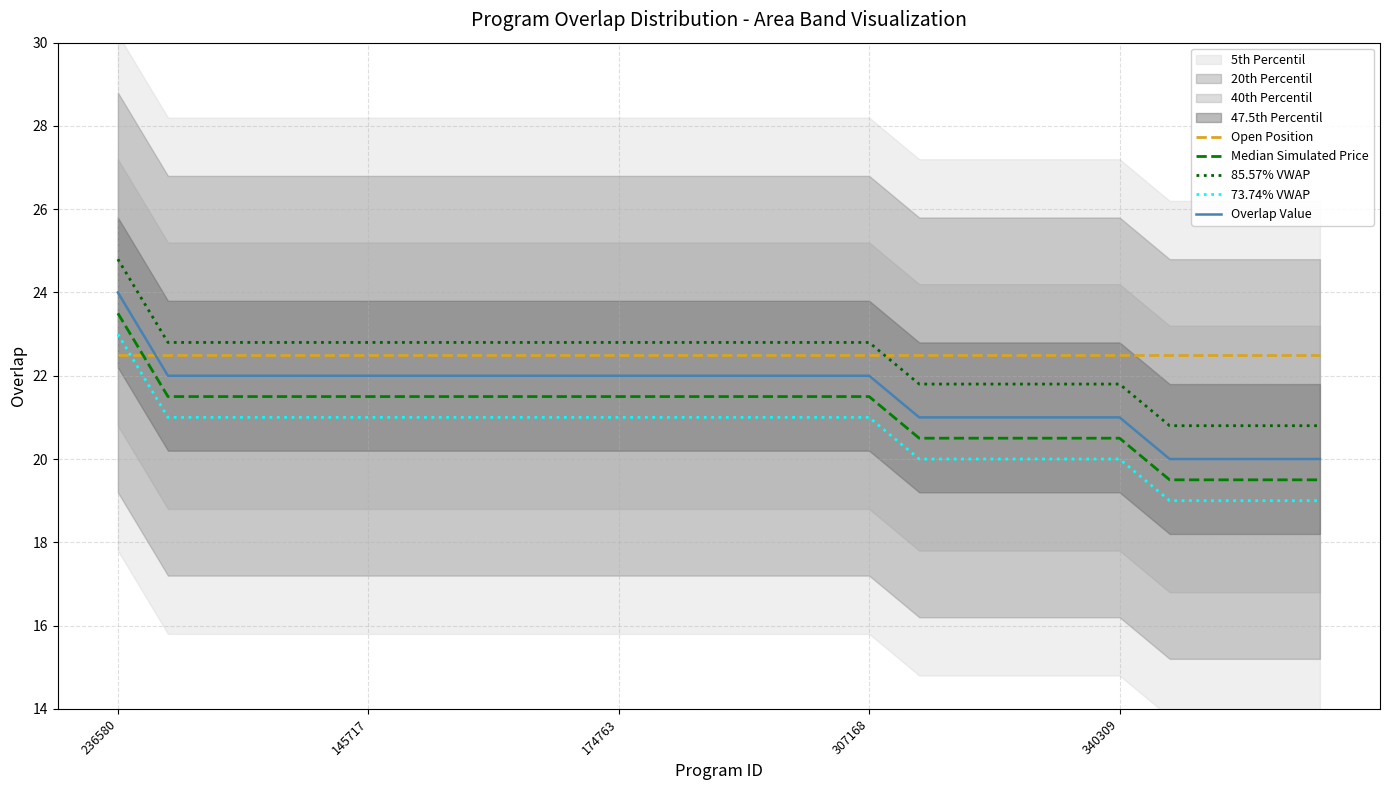

How many categories are shown in the chart?

25